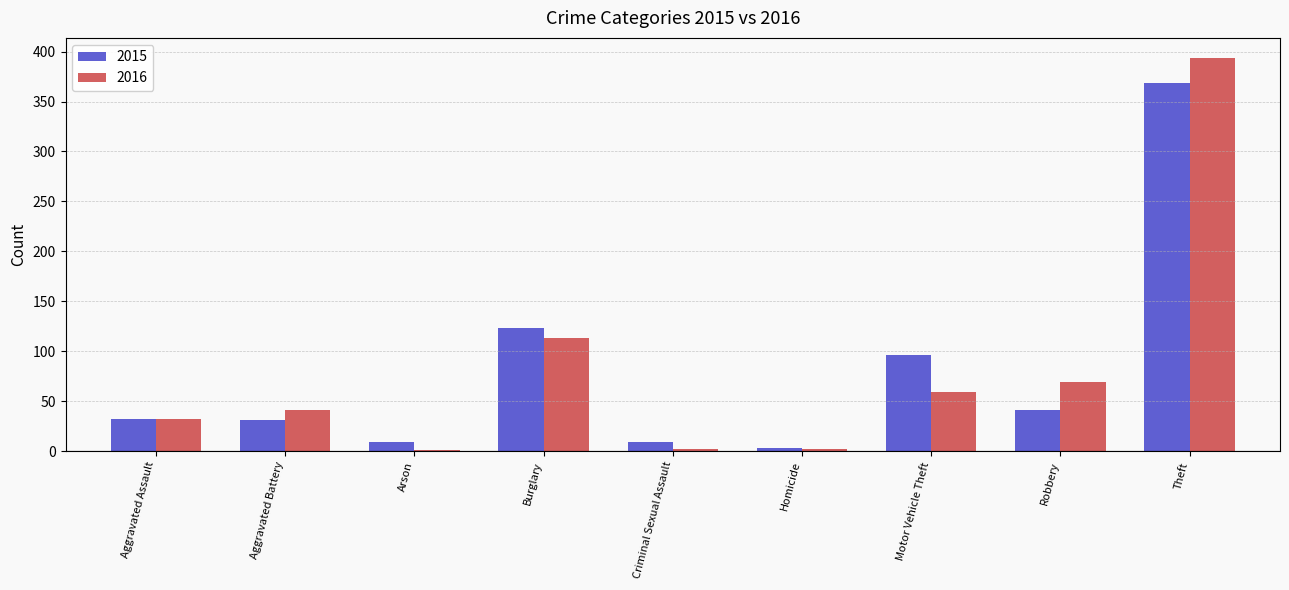

Between Aggravated Assault and Motor Vehicle Theft, which series saw the biggest shift?

2015